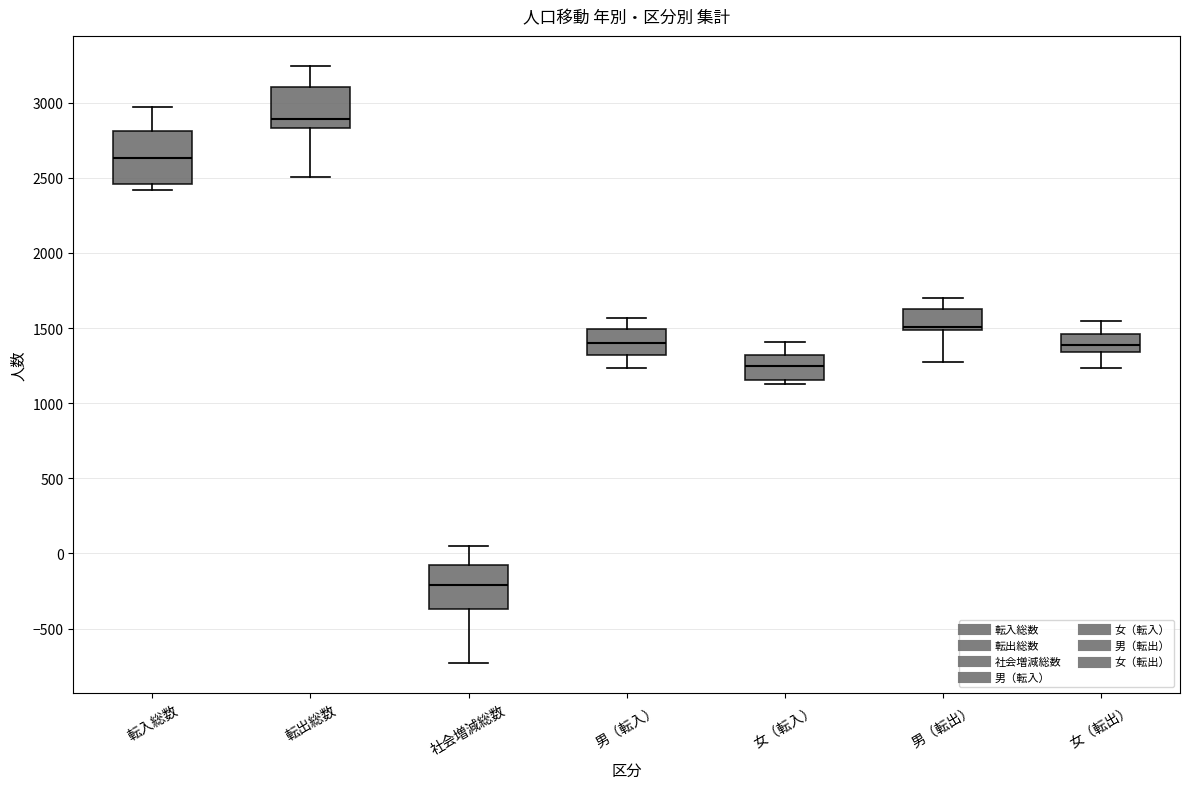

Which box's median line is the lowest?

社会増減総数